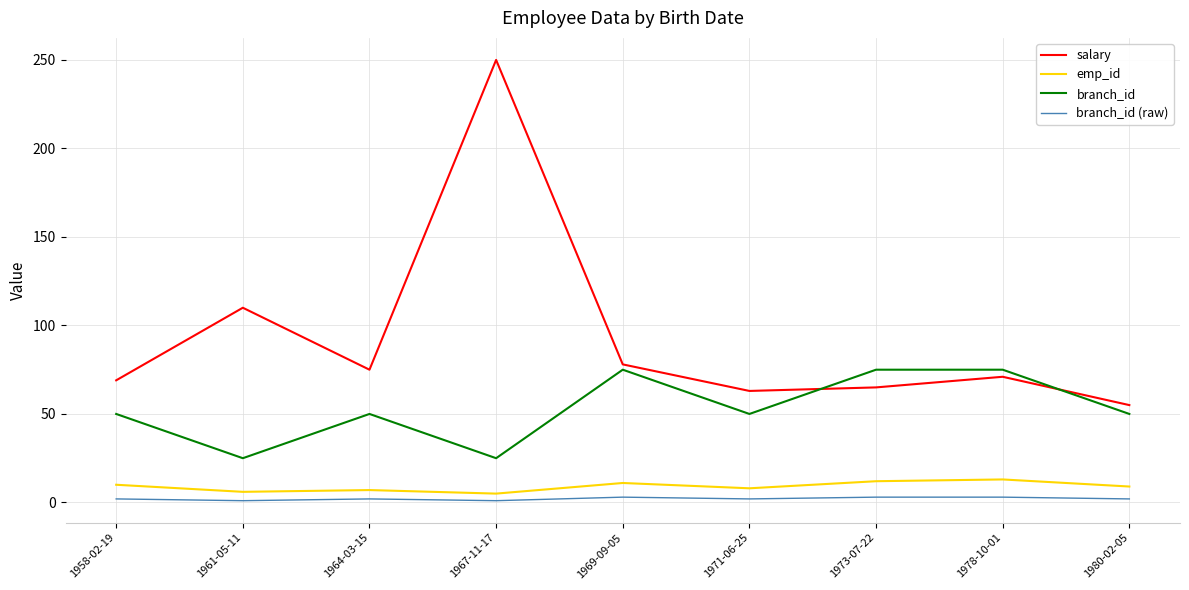

True or false: salary has a value of 47 at 1961-05-11.

False